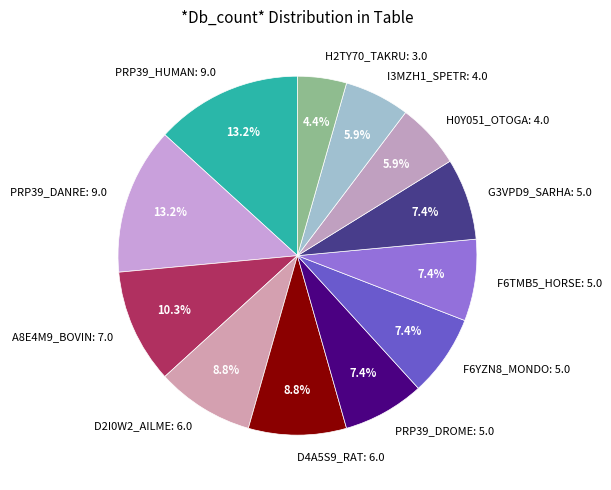

To the nearest percent, what is the difference between the H0Y051_OTOGA and A8E4M9_BOVIN slice percentages?

4%